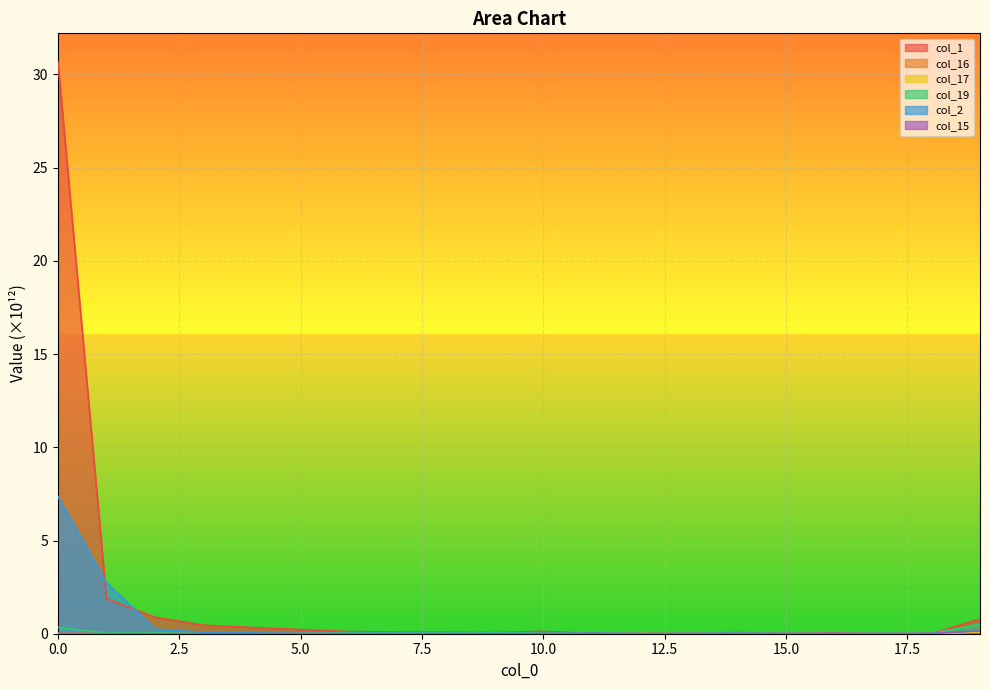

What is the maximum value shown in the chart?

30.7